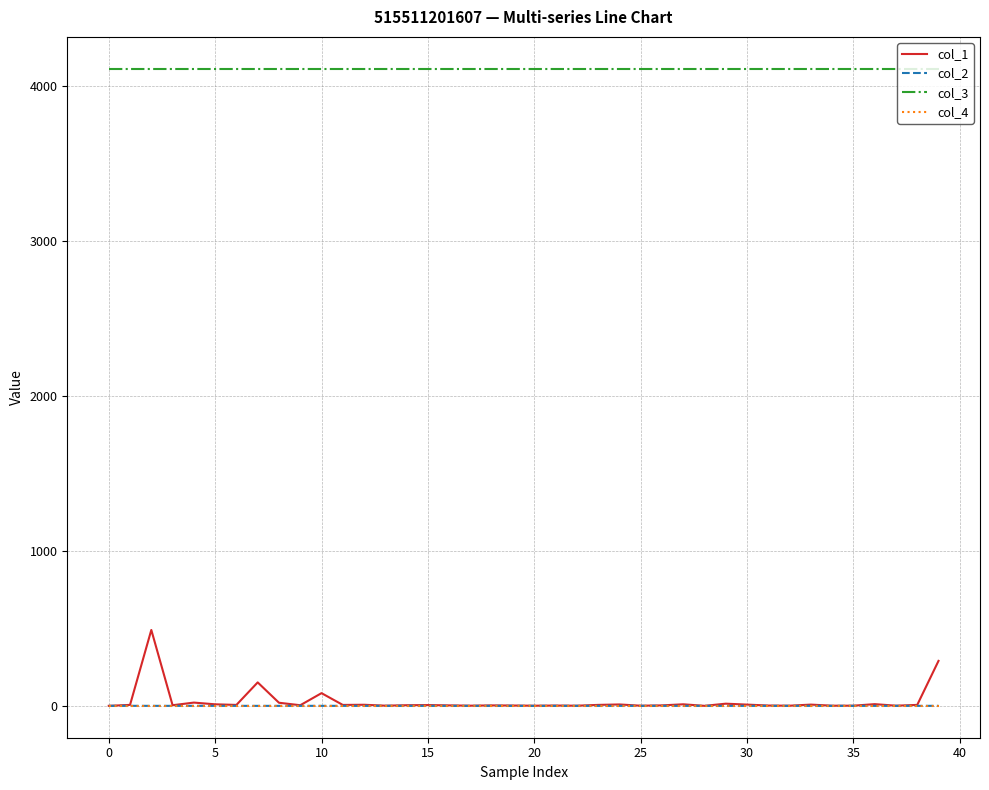

At how many categories does at least one series exceed 2123?

40